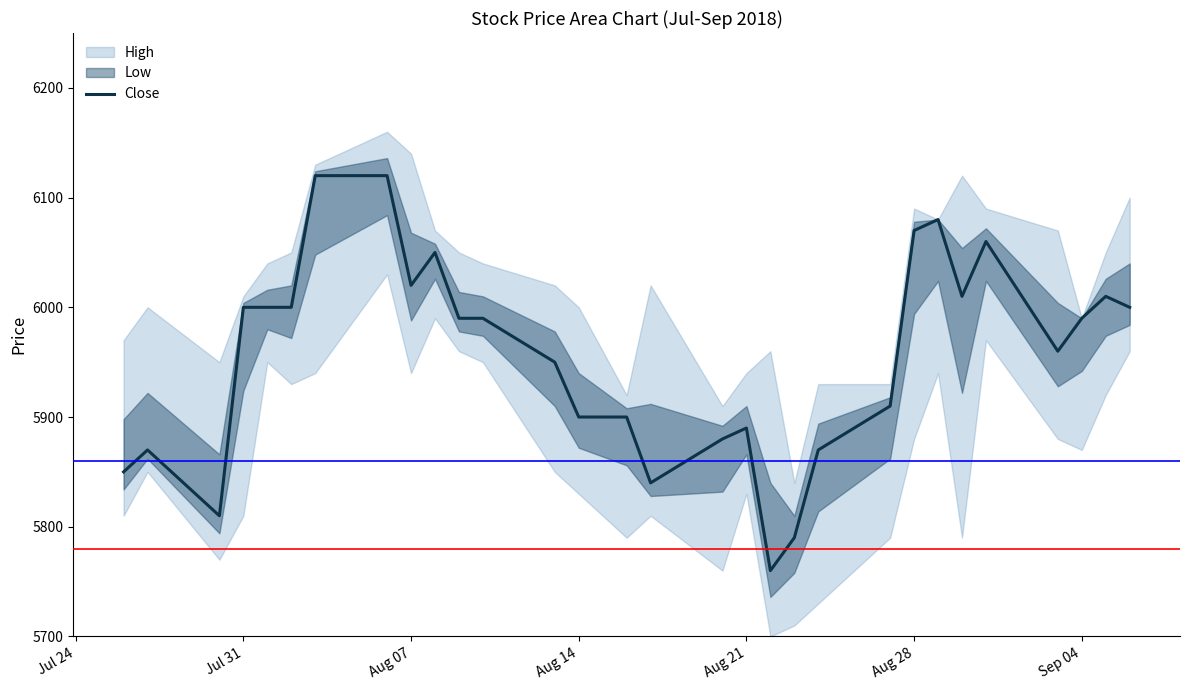

Is it true that Close equals 6000 at Jul 31?

True